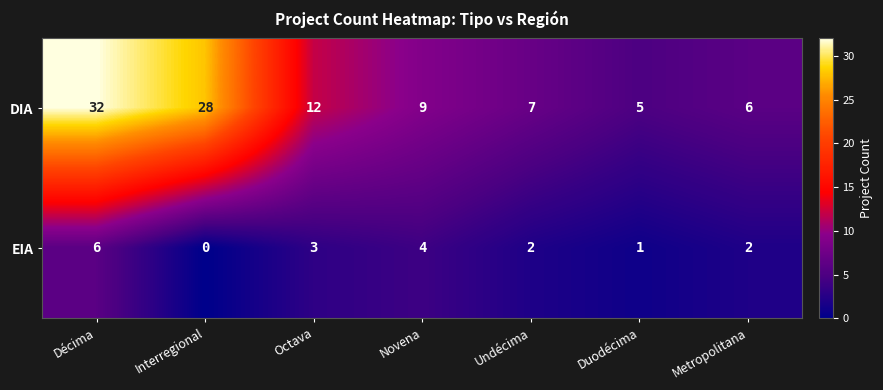

What is the difference between the maximum and second lowest values in the EIA series?

5